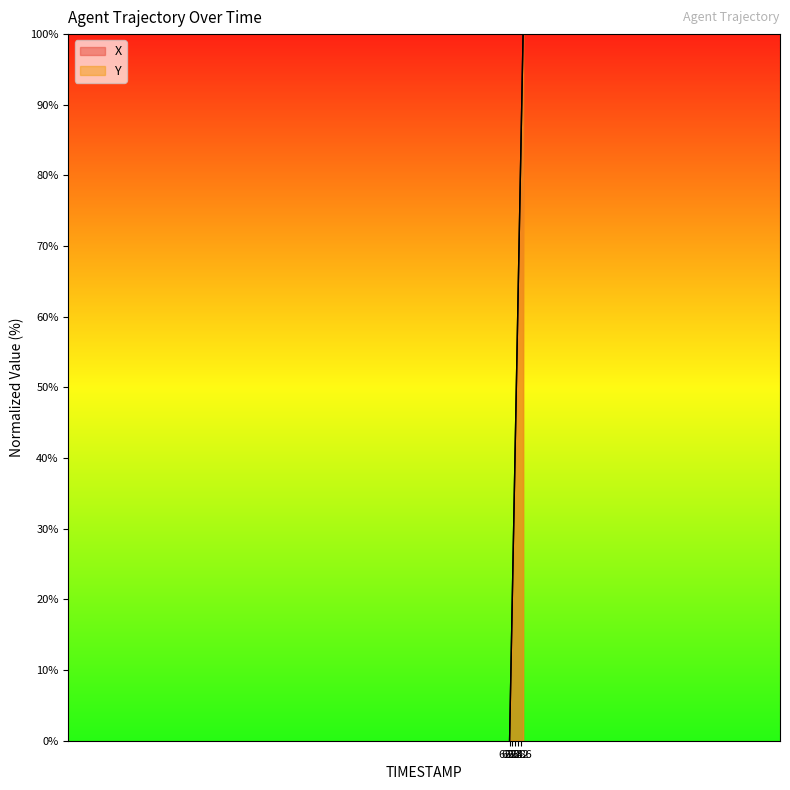

Does the chart have visible grid lines?

No